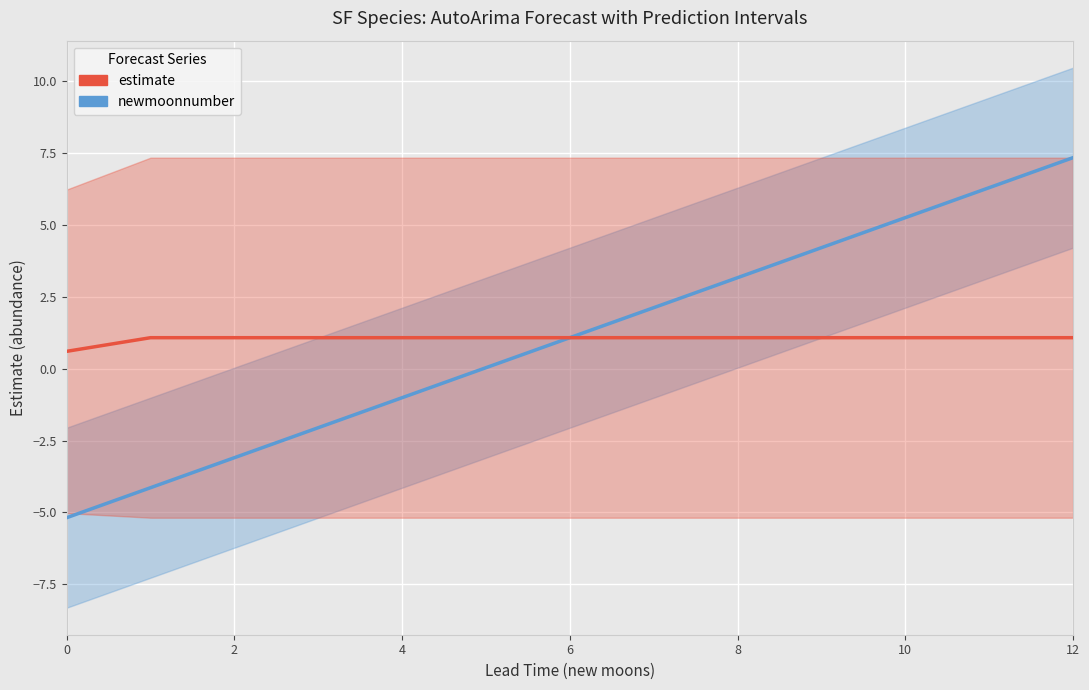

What is the maximum value for estimate?

1.1